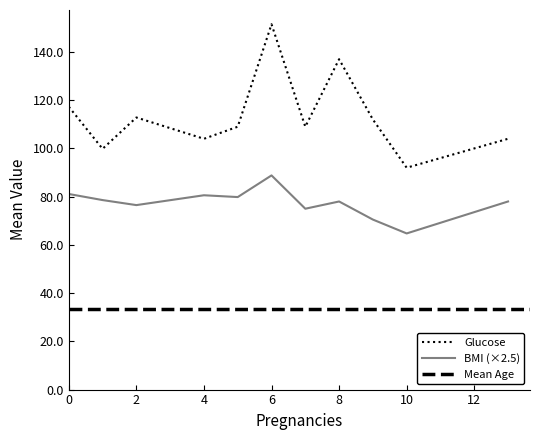

Is it true that BMI (×2.5) equals 80.6 at 4?

True